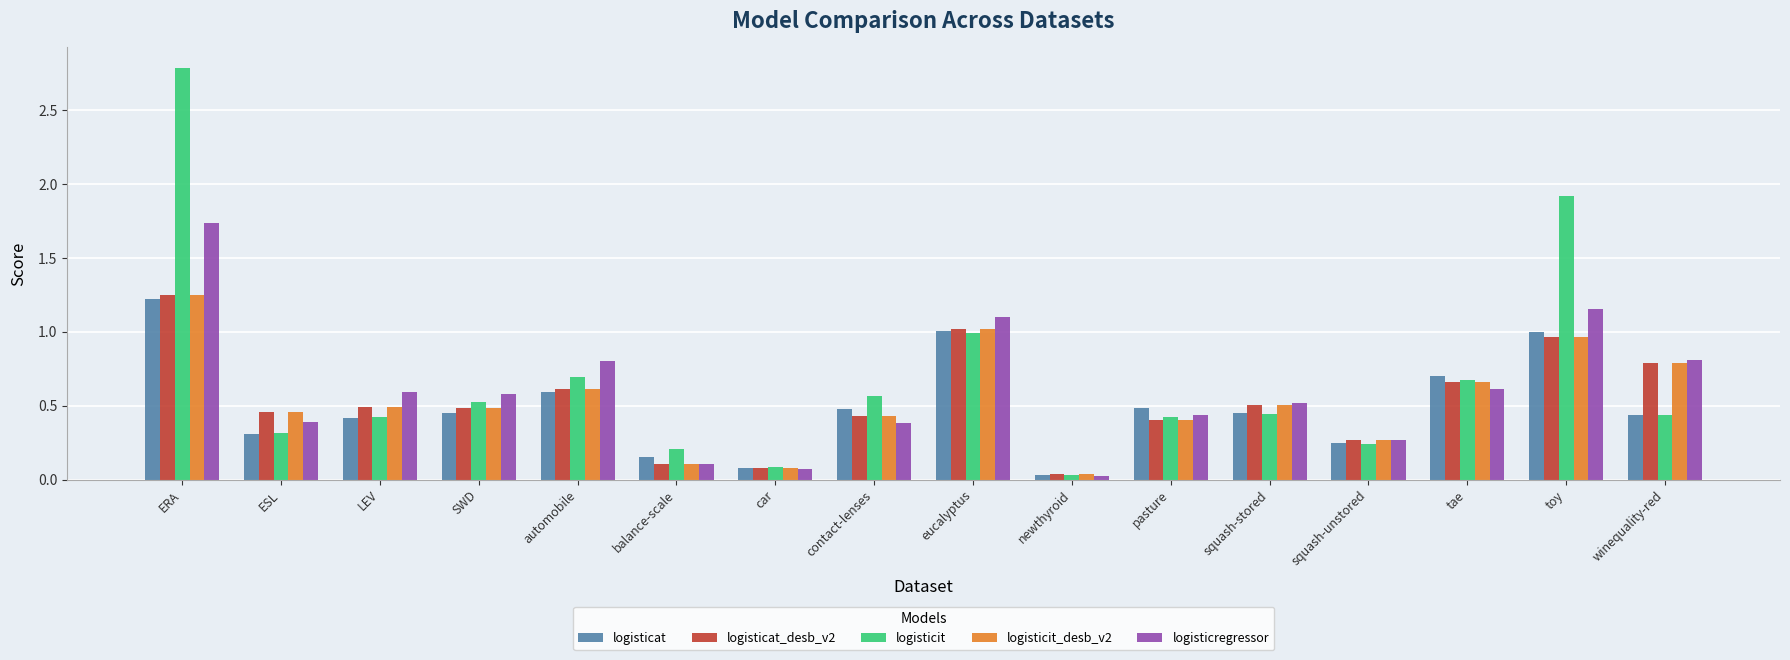

Which category has the highest value in the logisticat_desb_v2 series?

ERA